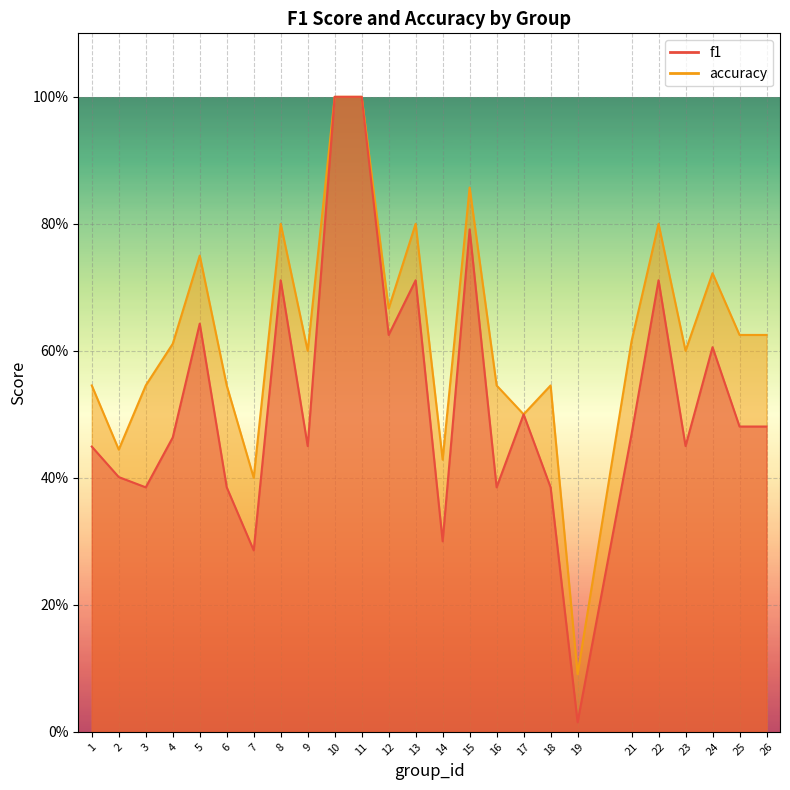

What is the maximum value for accuracy?

1.0